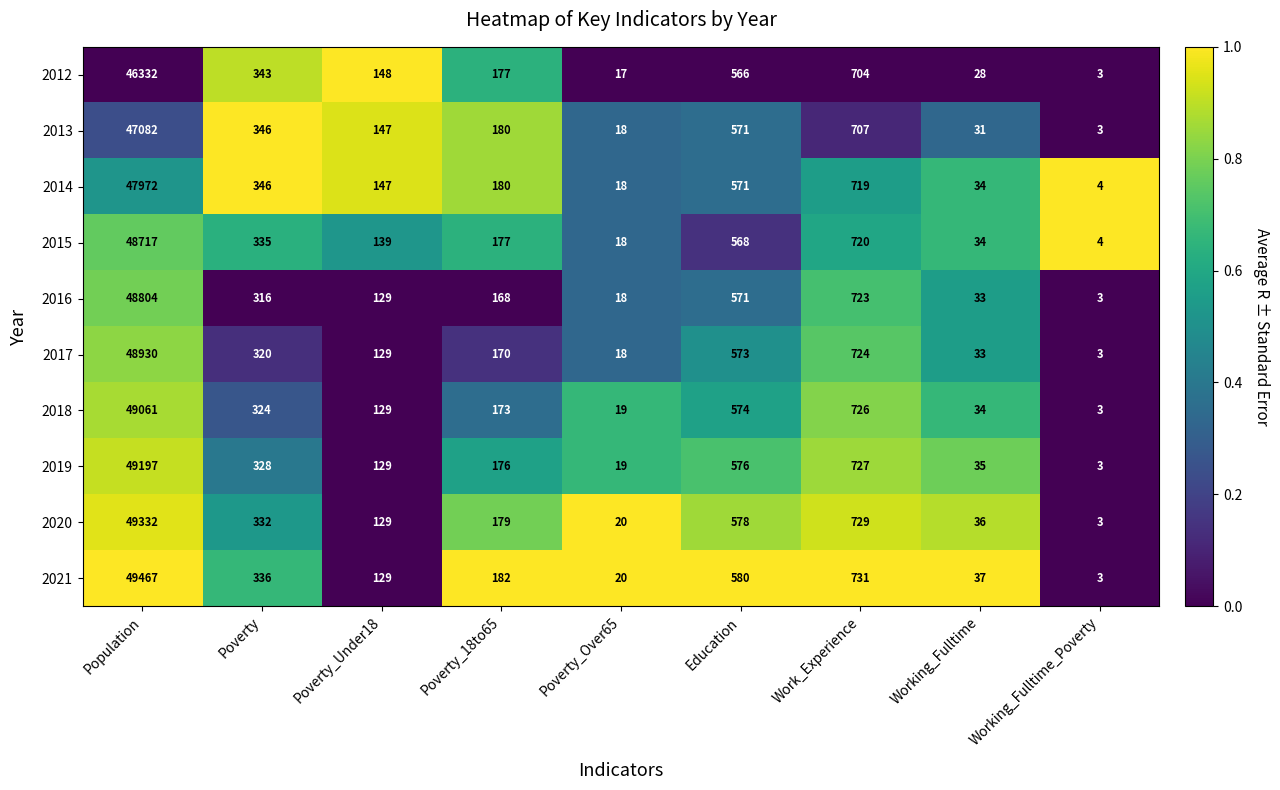

What is the difference between the highest and lowest values at Poverty_Under18?

19